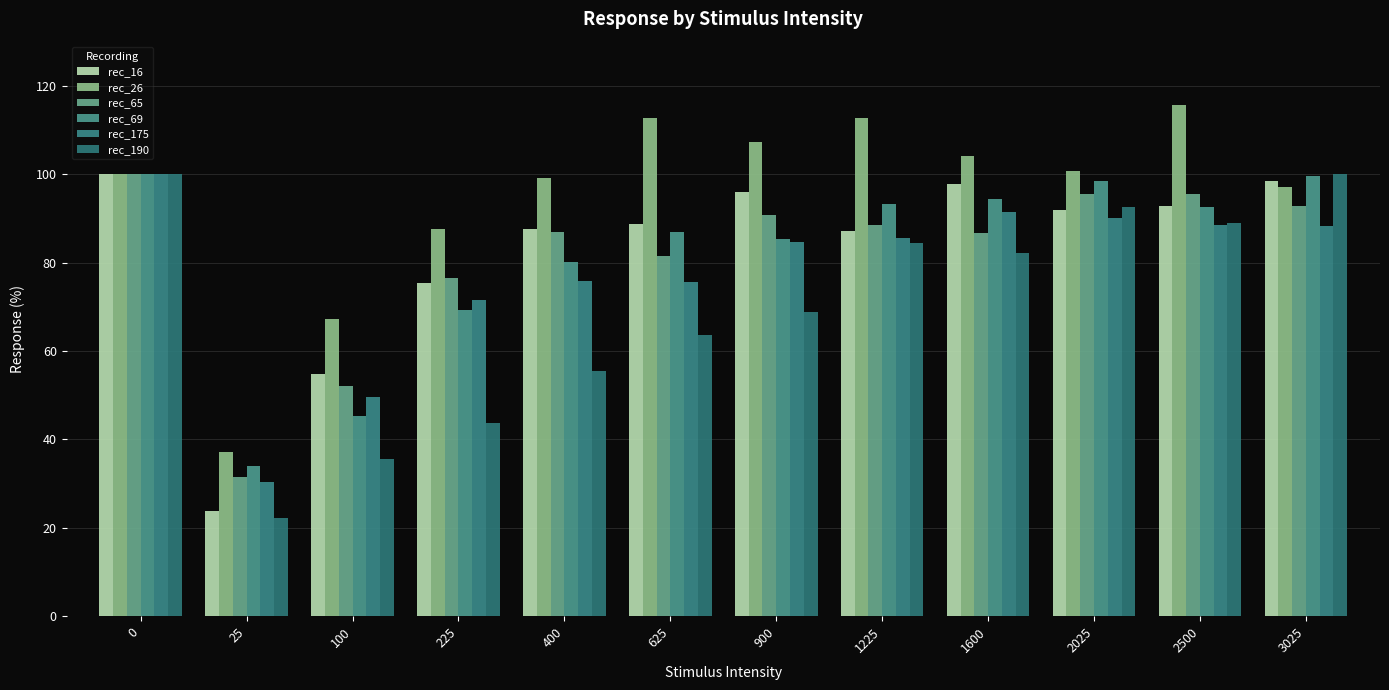

What is the spread (max minus min) of values at 625?

49.1